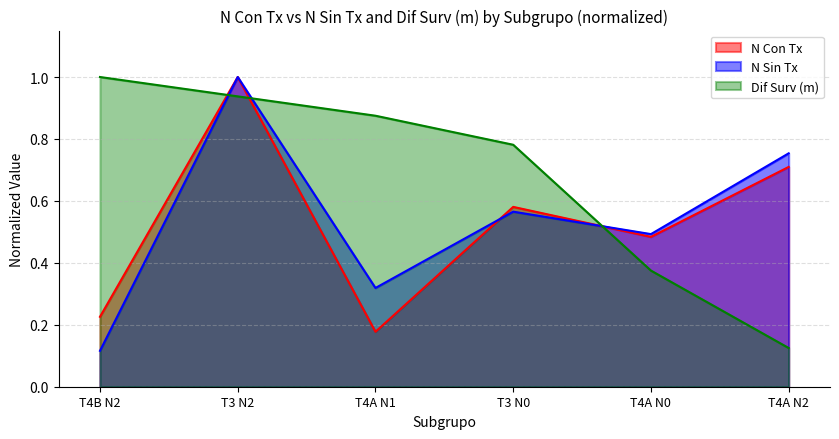

What is the difference between the N Con Tx values at T3 N2 and T3 N0?

0.4